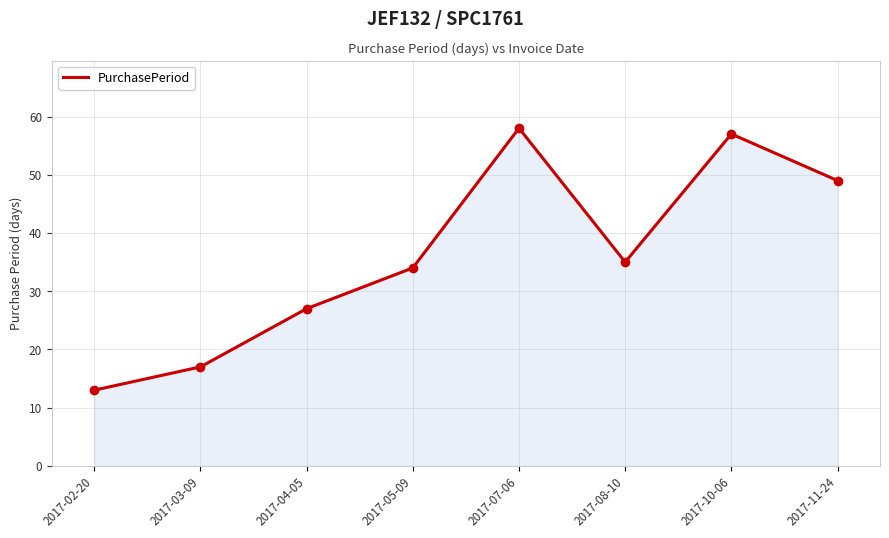

What is the minimum value shown in the chart?

13